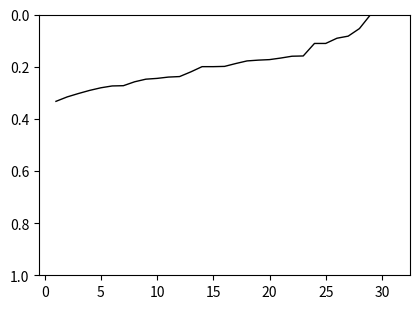

Does the chart have visible grid lines?

No